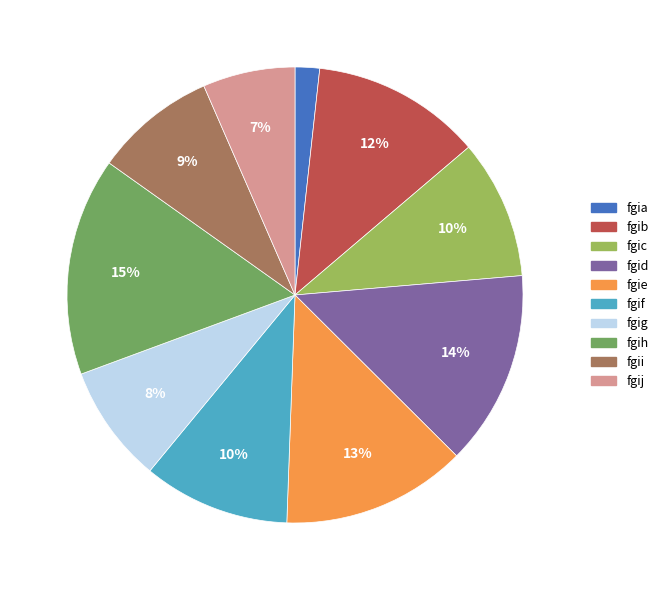

Which category has the biggest portion of the pie?

fgih